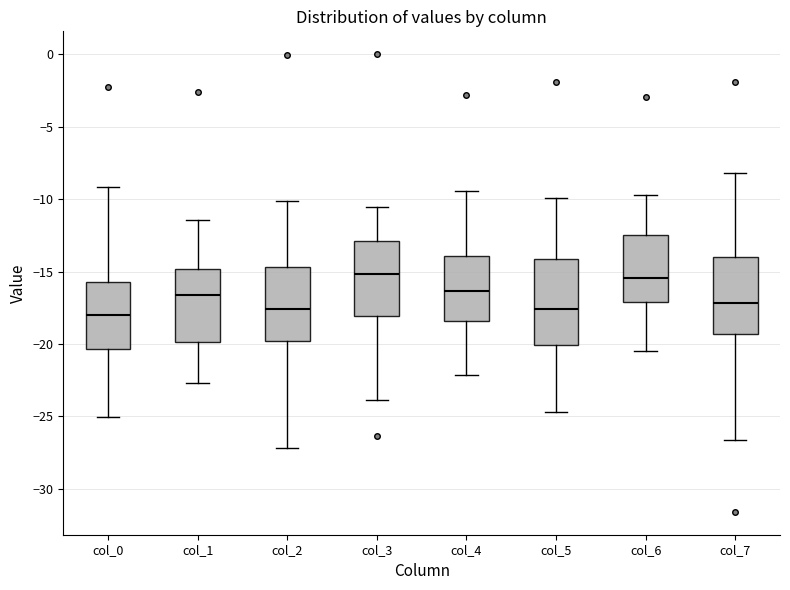

Reading left to right, read every box against the y-axis: the position of its median line, the range the box covers, and the ends of its whiskers. The values are not printed on the chart, so give them approximately, as read against the axis.

col_0: median -18.0, box -20.5 to -15.5, whiskers -25.0 to -9.0
col_1: median -16.5, box -20.0 to -15.0, whiskers -22.5 to -11.5
col_2: median -17.5, box -20.0 to -14.5, whiskers -27.0 to -10.0
col_3: median -15.0, box -18.0 to -13.0, whiskers -24.0 to -10.5
col_4: median -16.5, box -18.5 to -14.0, whiskers -22.0 to -9.5
col_5: median -17.5, box -20.0 to -14.0, whiskers -24.5 to -10.0
col_6: median -15.5, box -17.0 to -12.5, whiskers -20.5 to -9.5
col_7: median -17.0, box -19.5 to -14.0, whiskers -26.5 to -8.0